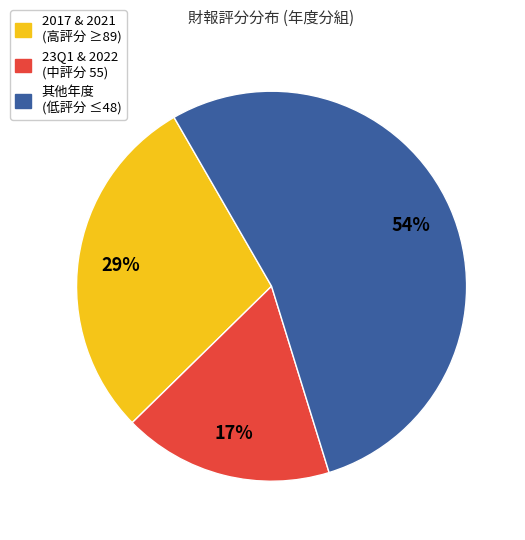

Which category has the smallest portion of the pie?

23Q1 & 2022 (中評分 55)